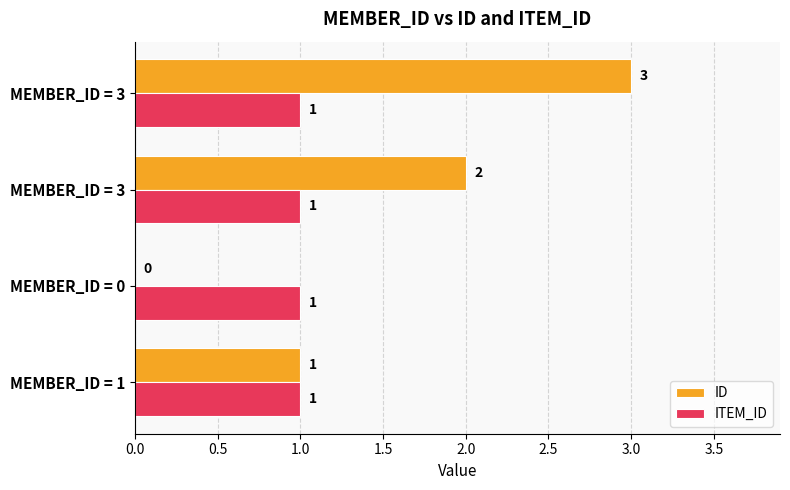

What are all the series names shown in the legend?

ID, ITEM_ID